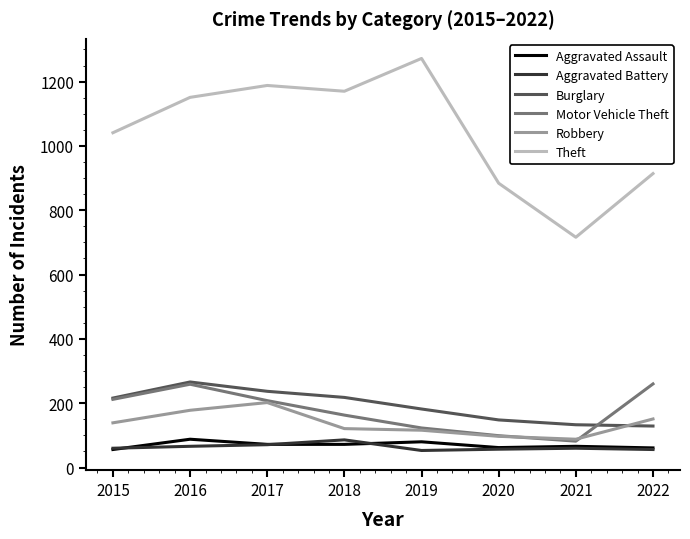

Read the Burglary value at 2016.

266